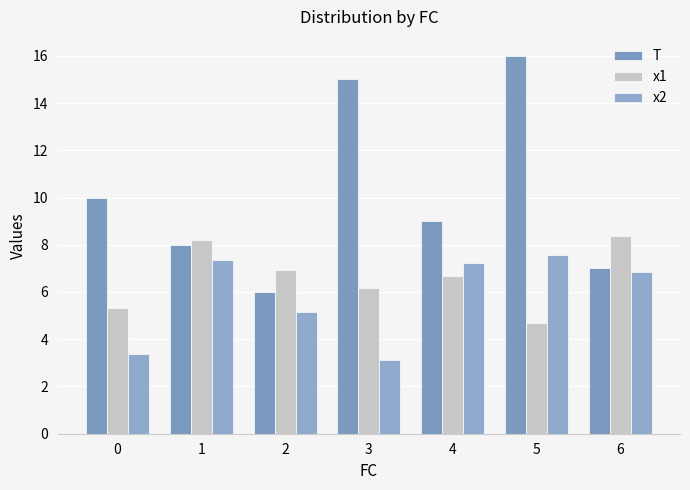

What is the lowest value of the x1 series?

4.7